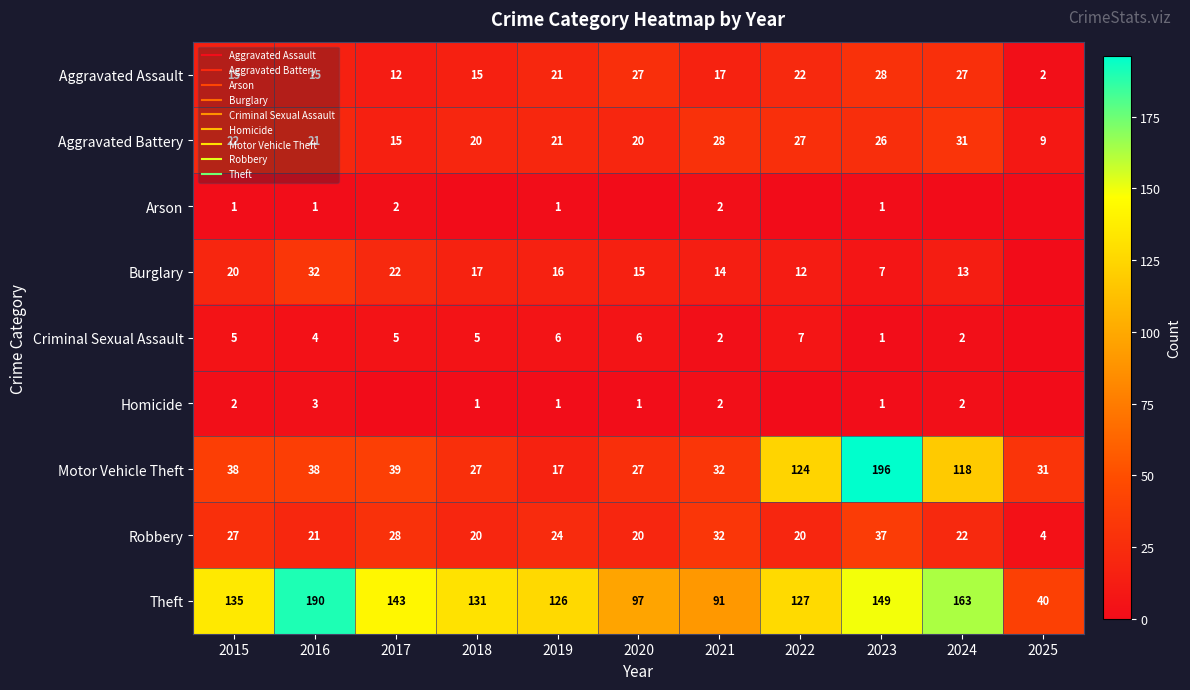

How many data points in Aggravated Assault are above 17?

5